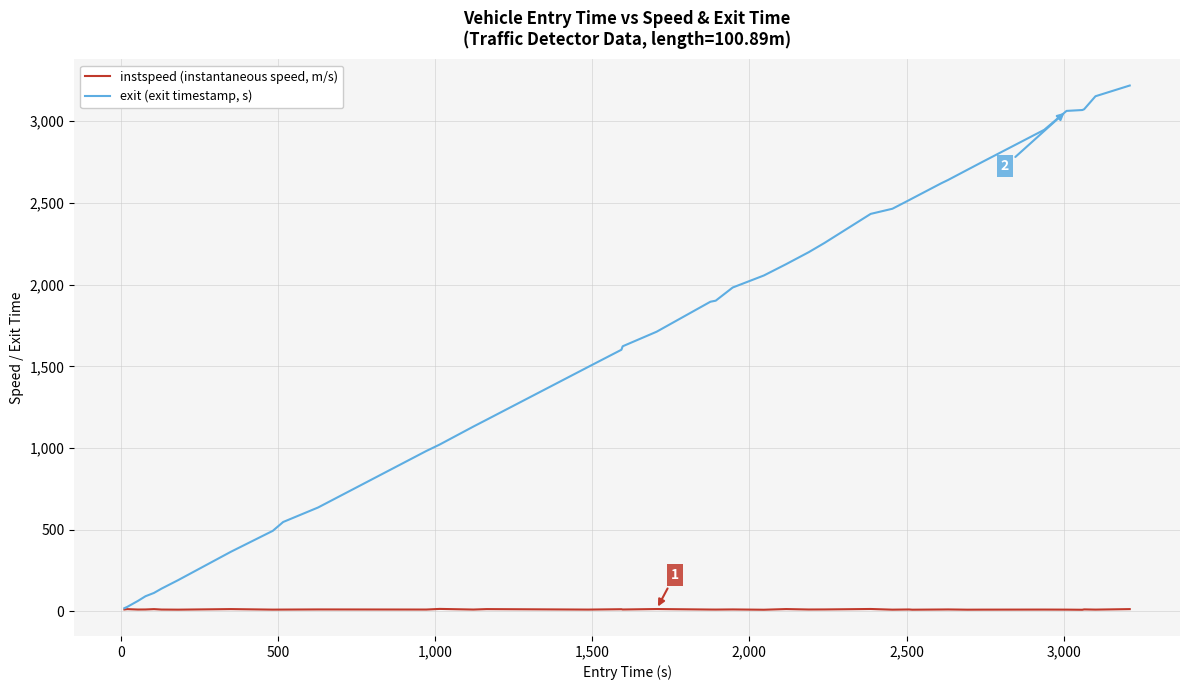

What is the greatest value displayed?

3218.8